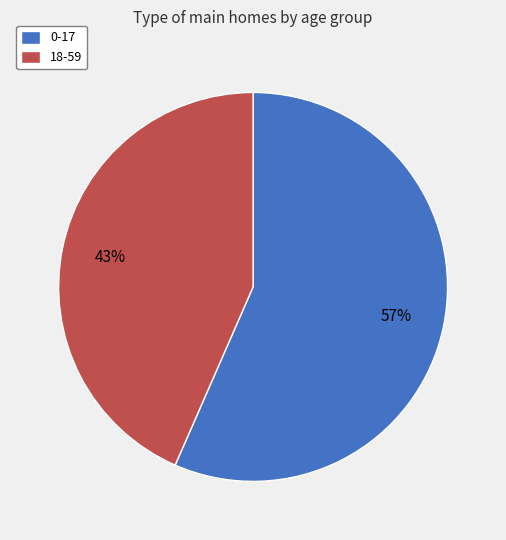

Do 18-59 and 0-17 together represent more than half of the pie?

Yes